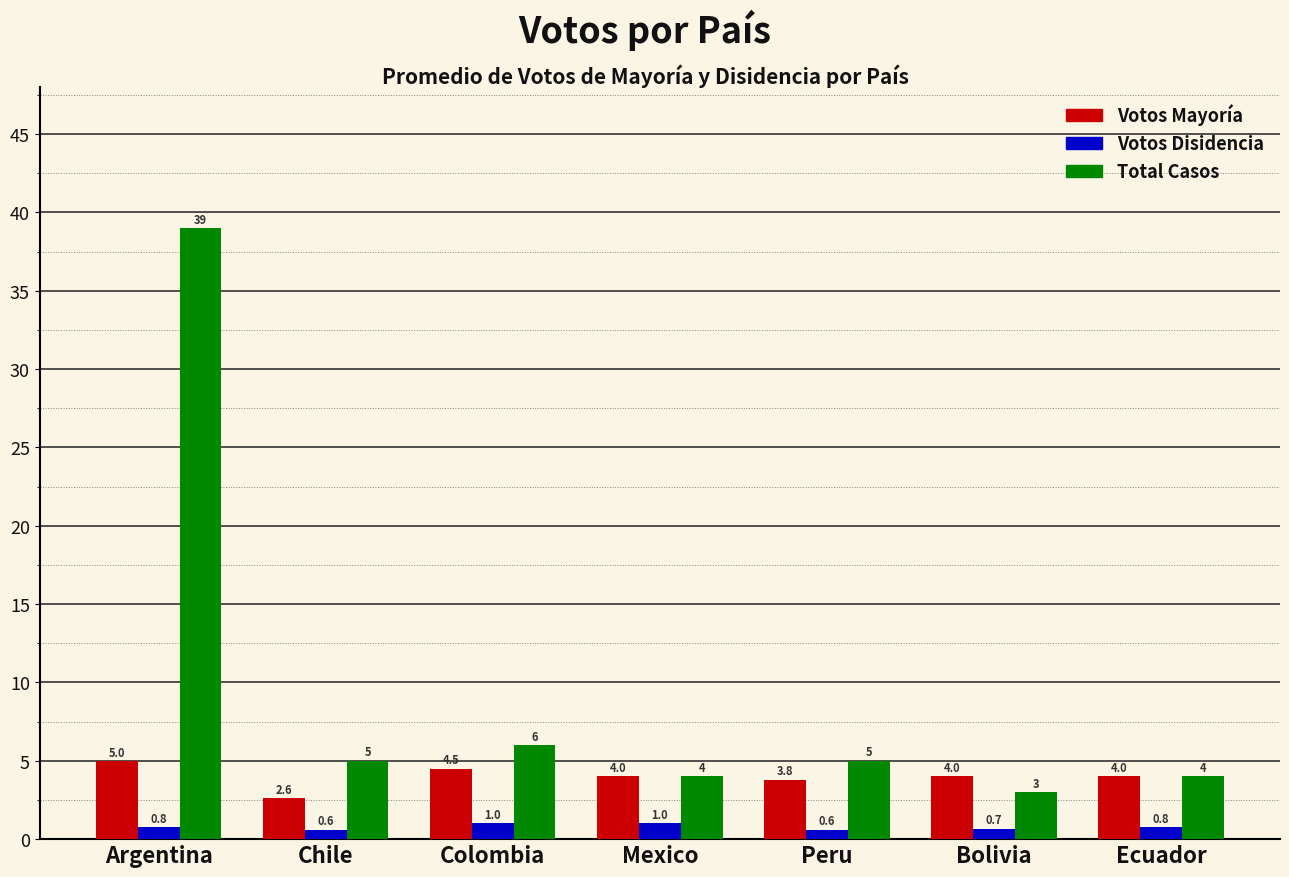

Is it true that Total Casos equals 1.5 at Bolivia?

False